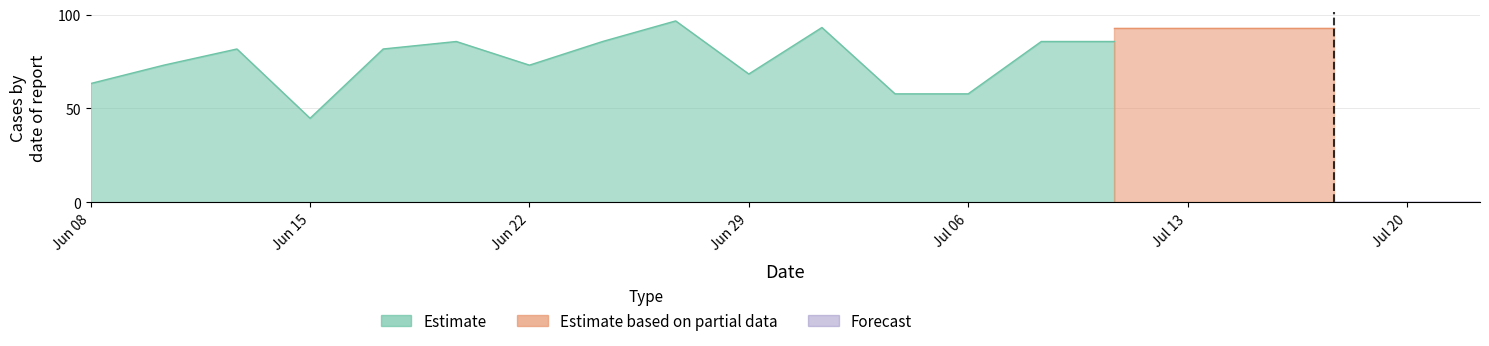

Where is Estimate based on partial data nearest to the value 64?

7